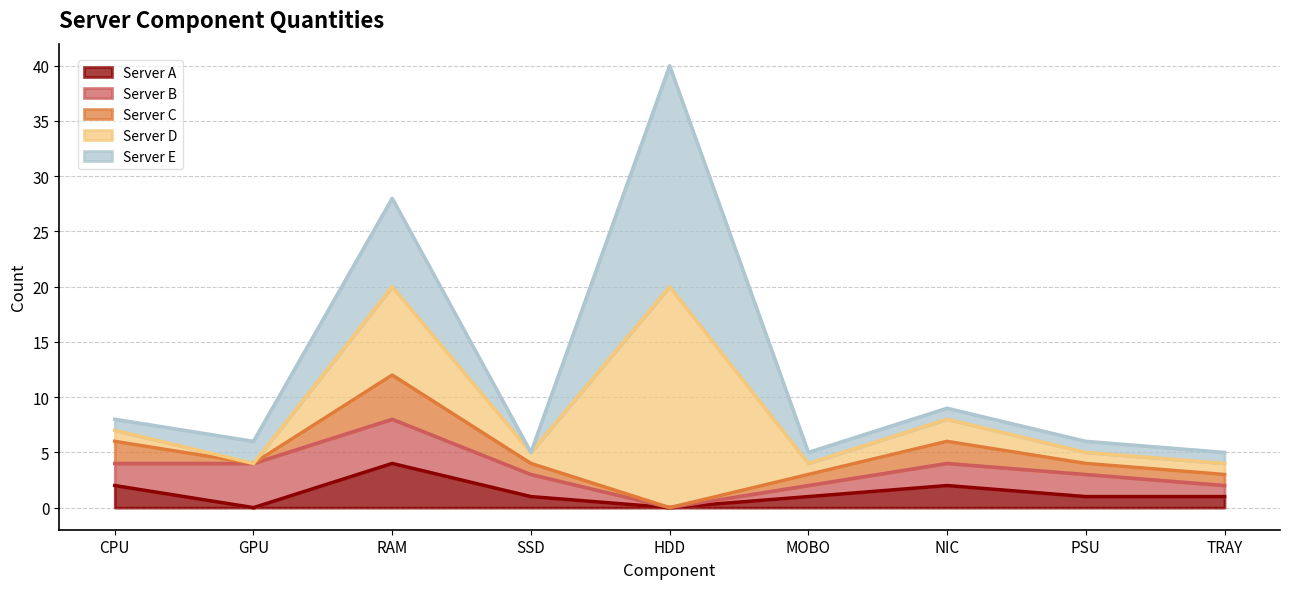

What is the maximum value shown in the chart?

20